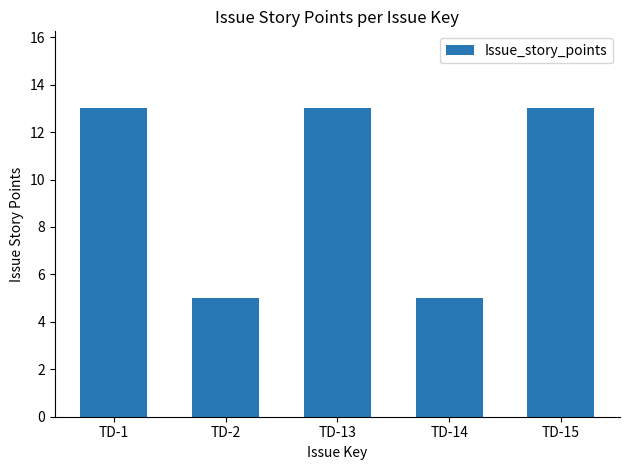

Reading left to right, extract all data points from this chart.

TD-1=13	TD-2=5	TD-13=13	TD-14=5	TD-15=13